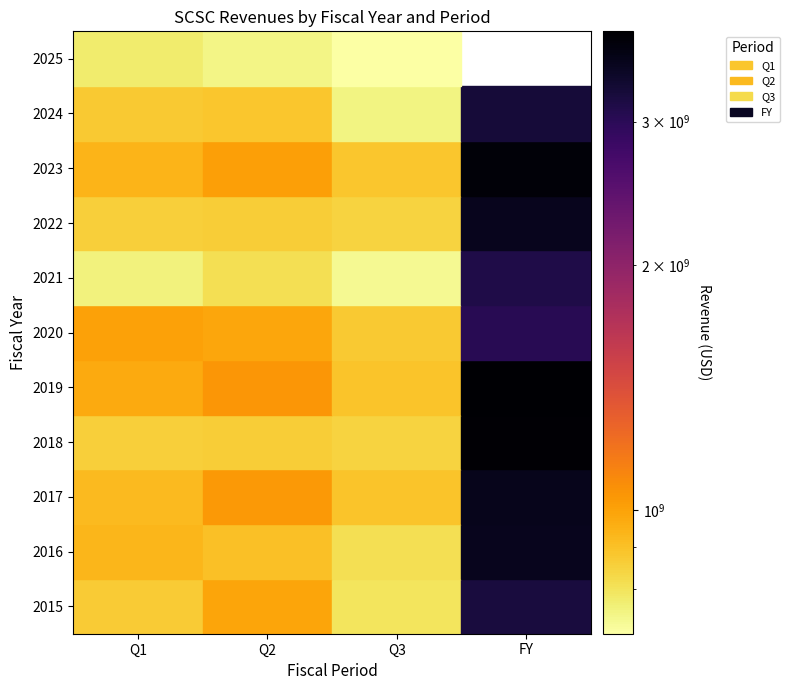

Which series changed the most between 0 and 8?

FY